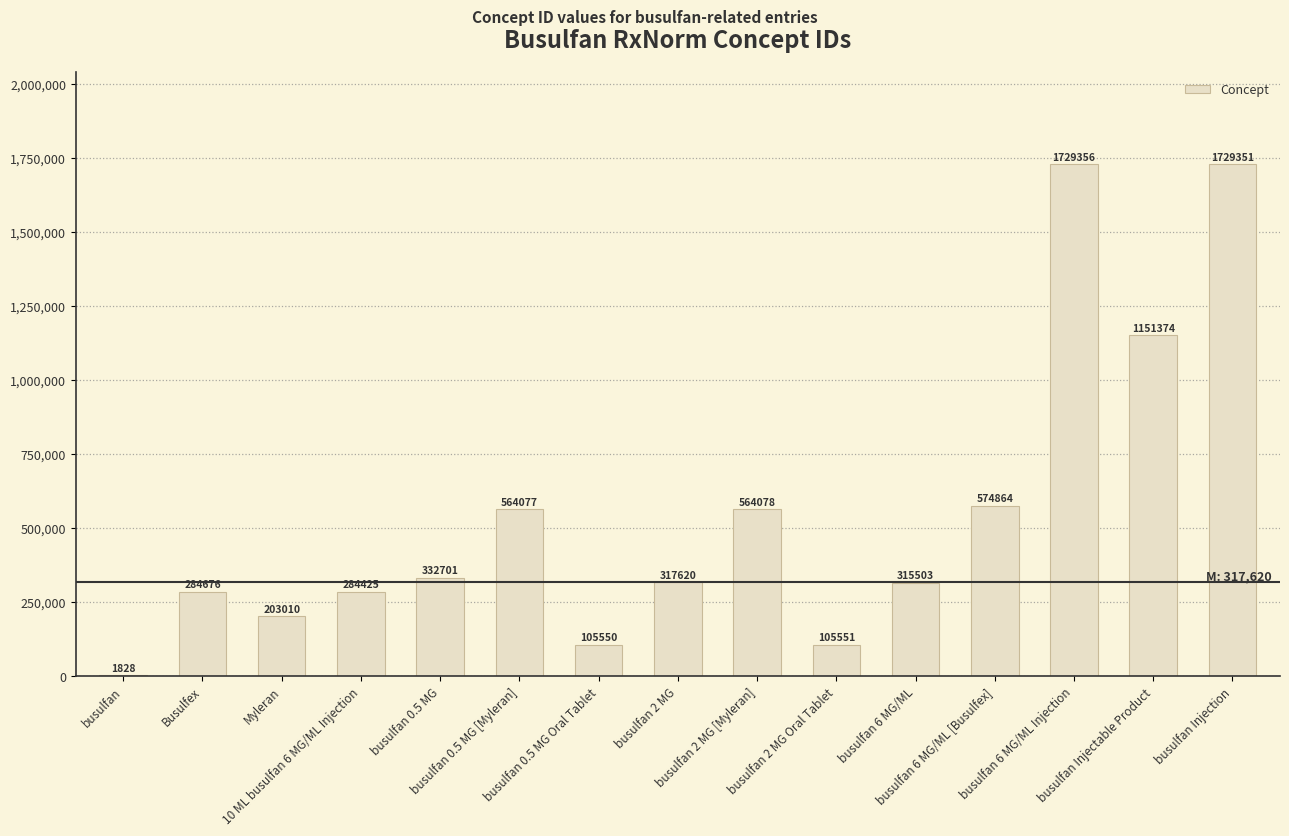

What is the sum of all values?

8263964